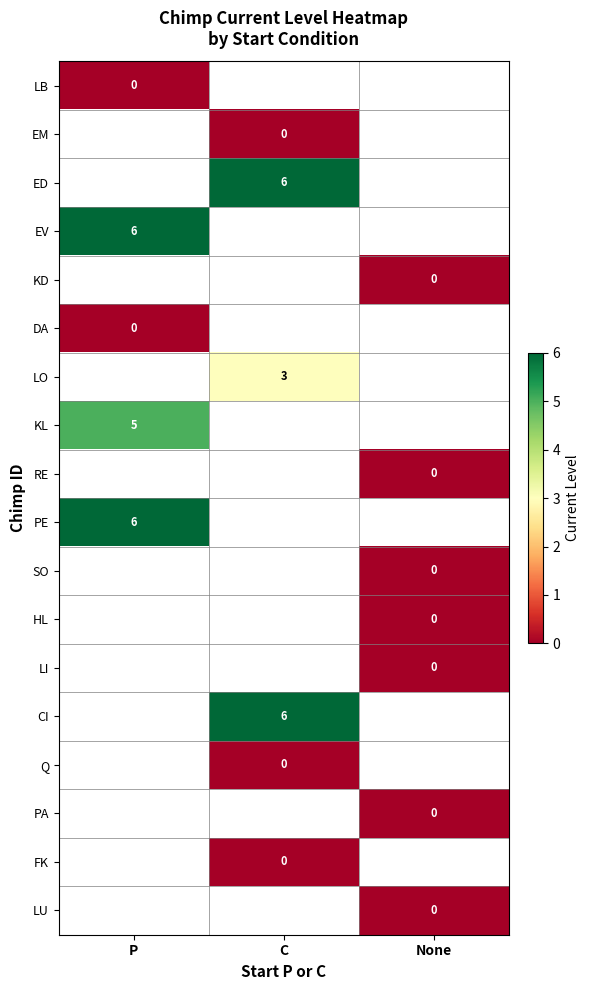

Is it true that LO equals 3 at C?

True